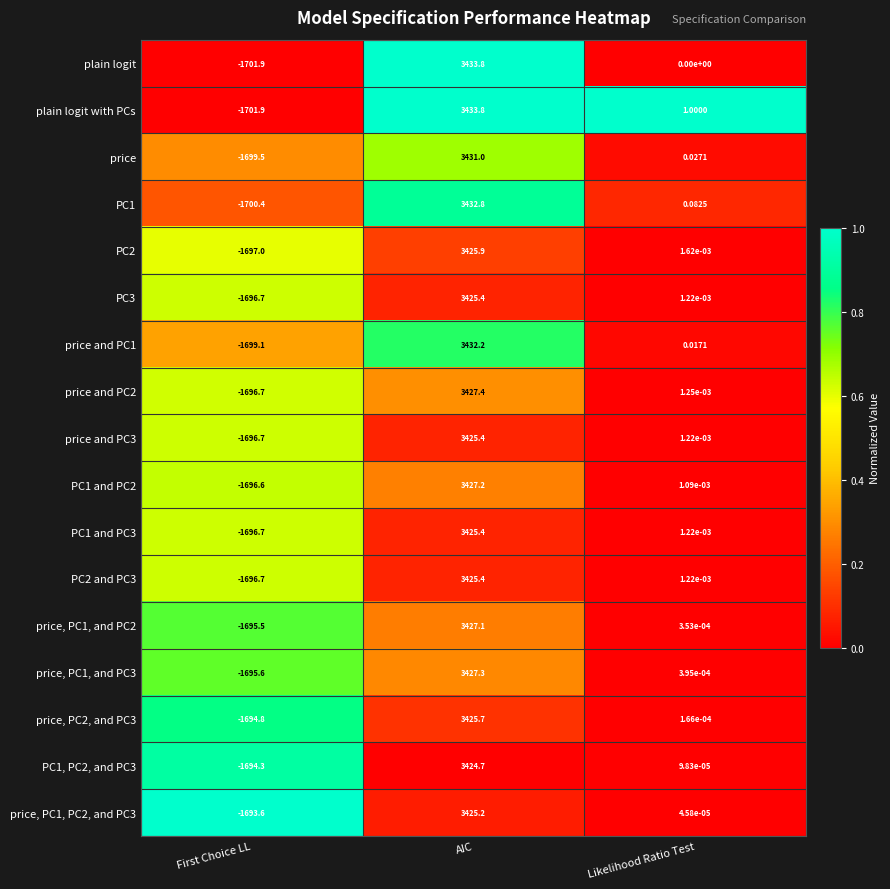

List the labels in order of plain logit value, largest first.

AIC, Likelihood Ratio Test, First Choice LL